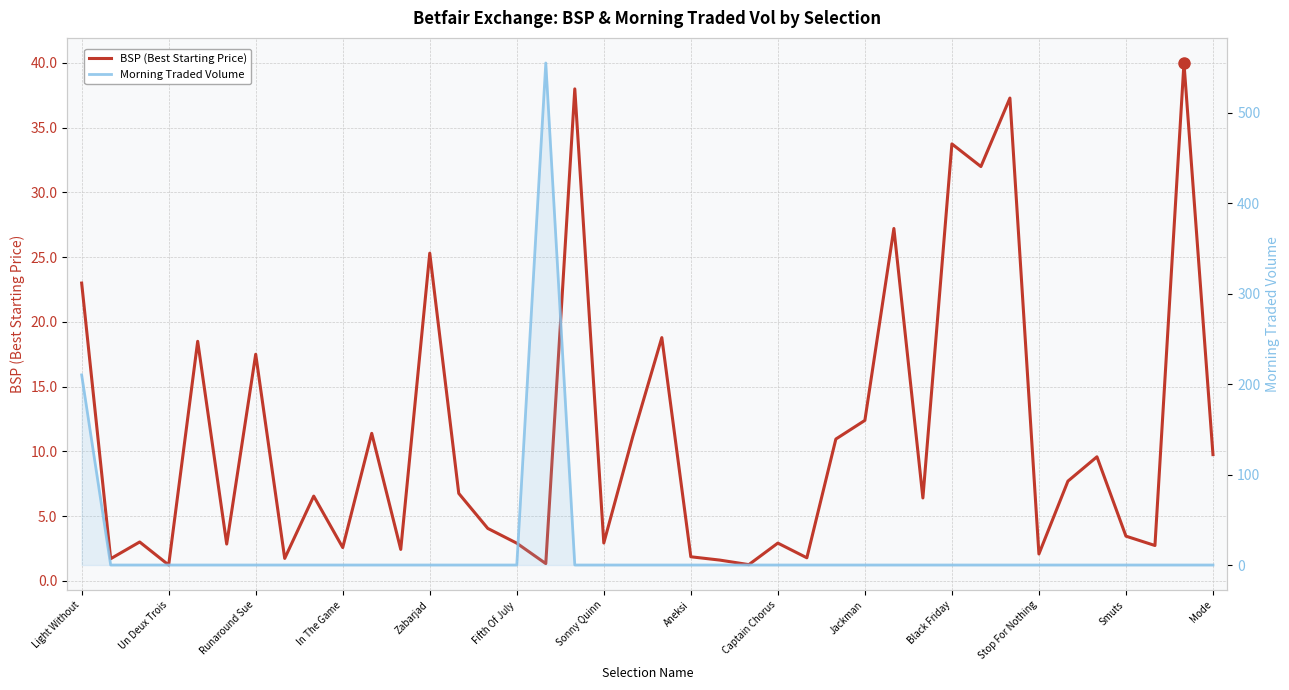

Rank the series by their maximum value, from highest to lowest.

MORNINGTRADEDVOL, BSP (Best Starting Price)